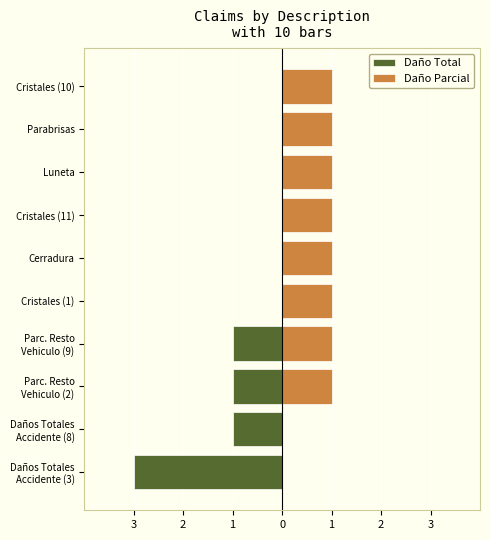

The value of Daño Total at Parc. Resto Vehiculo (2) is 0. True or false?

False